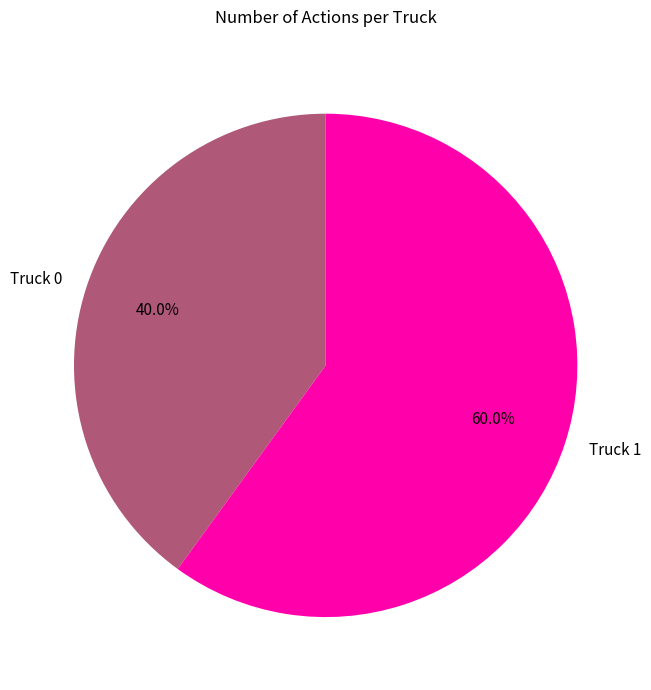

Is it true that Truck 0 is 40% of the pie?

True